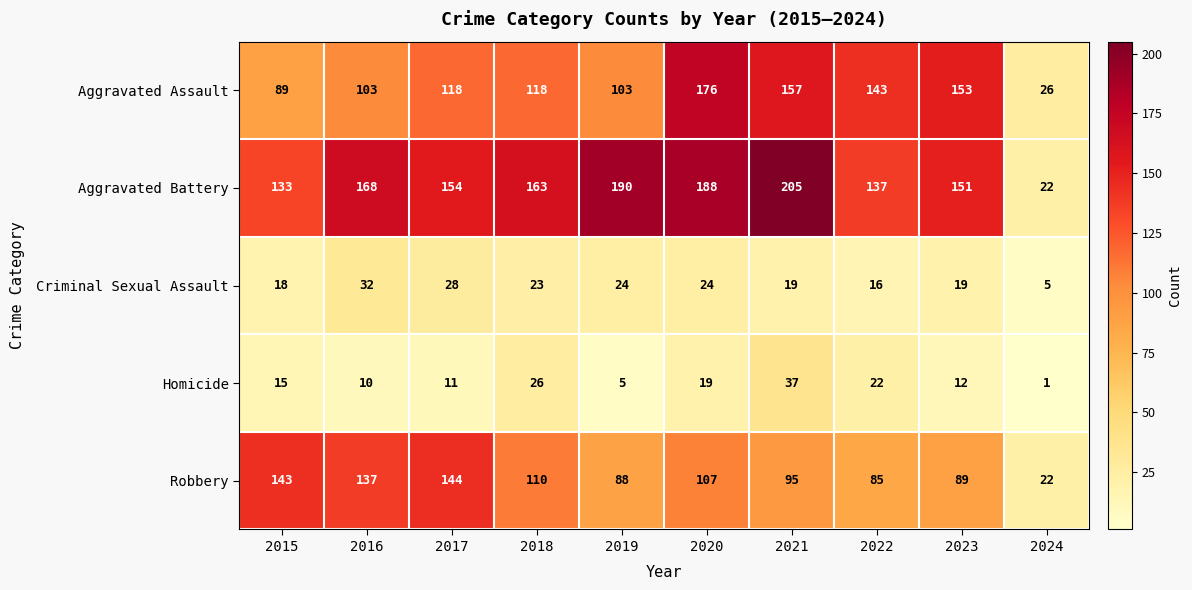

At which category does the chart reach its minimum across all series?

2024